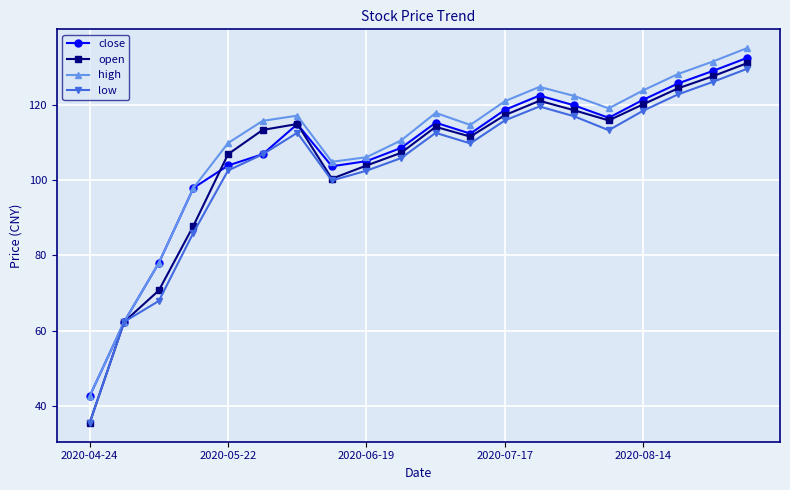

How many interior local valleys does the close series have?

3